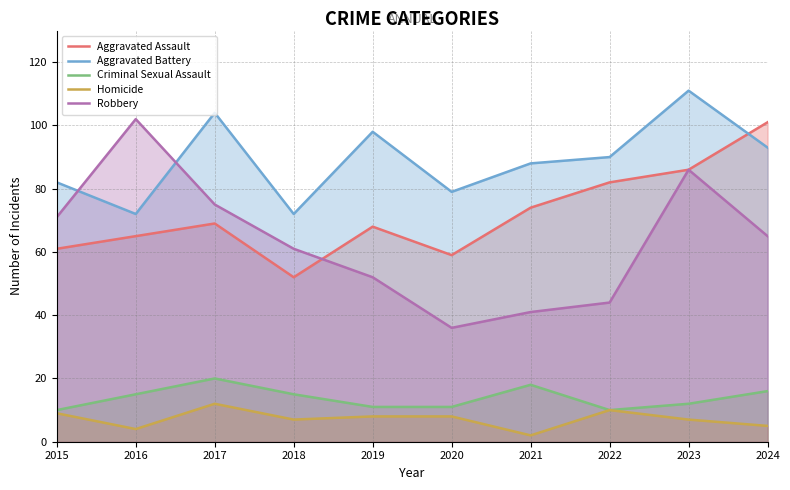

What is the difference between the Aggravated Assault values at 2023 and 2020?

27